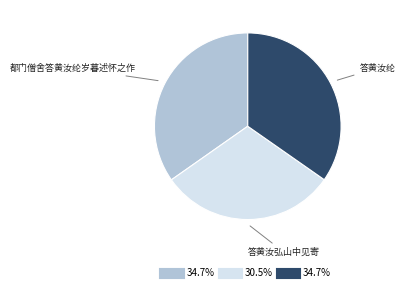

Is there any slice that represents more than half of the pie?

No